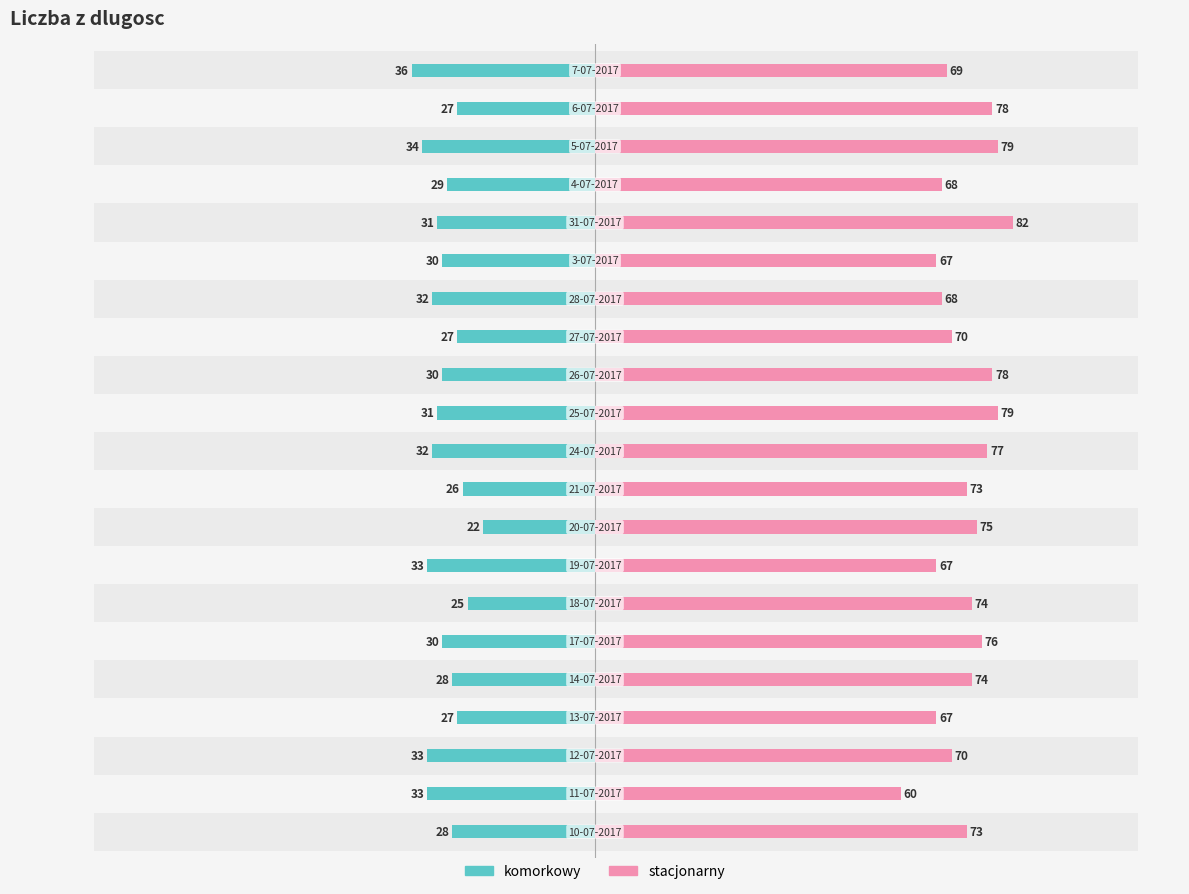

How many groups of bars are there?

21